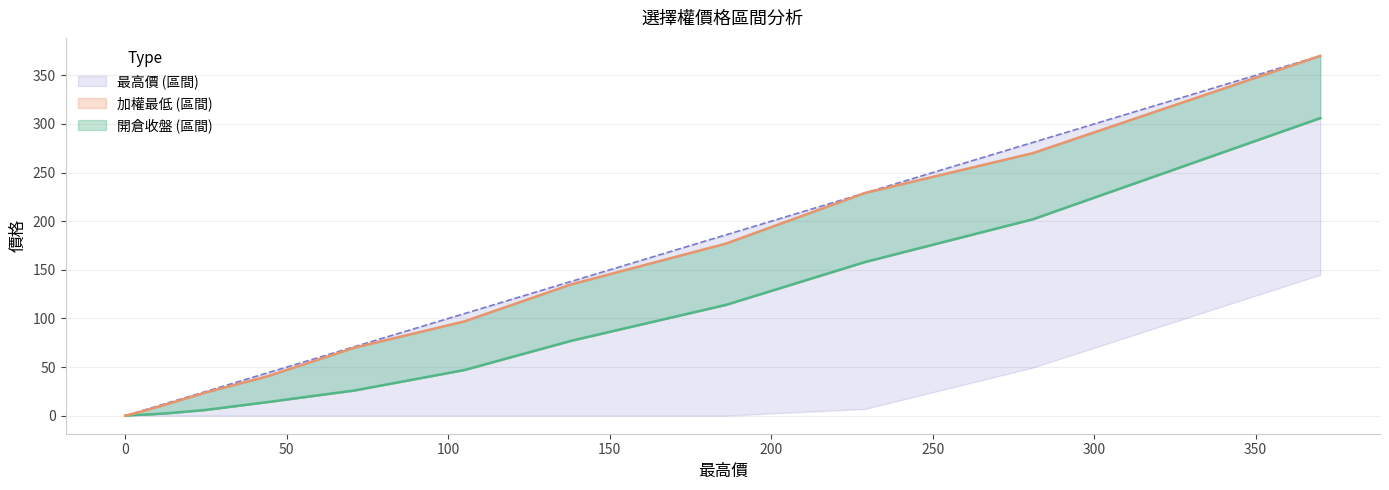

What is the spread (max minus min) of values at 44?

43.9